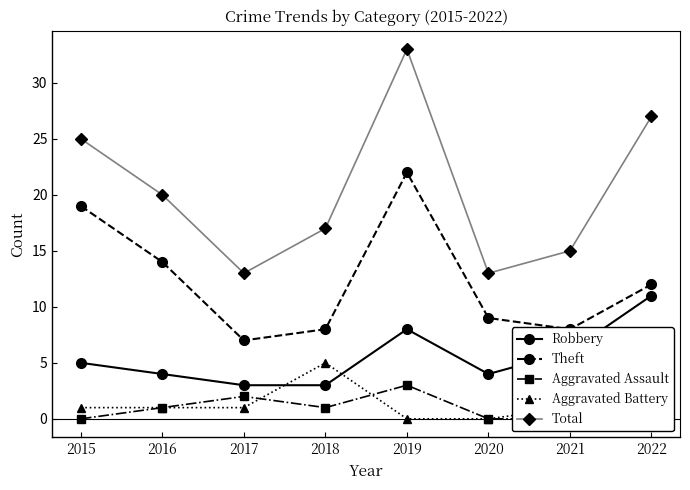

Where is the first local maximum for Aggravated Assault?

2017